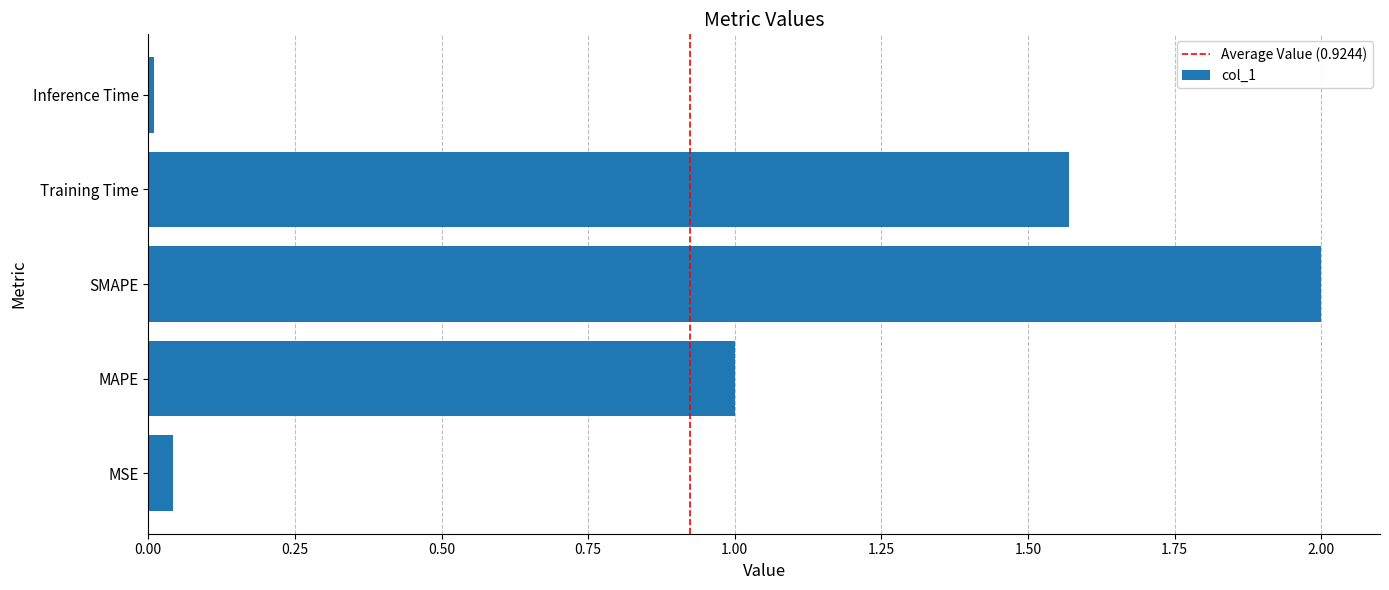

Are the bars horizontal?

Yes